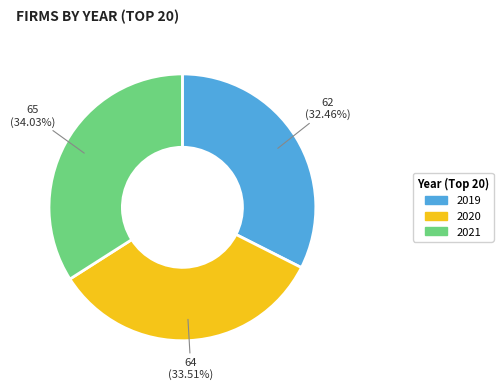

How many slices are in this pie chart?

3